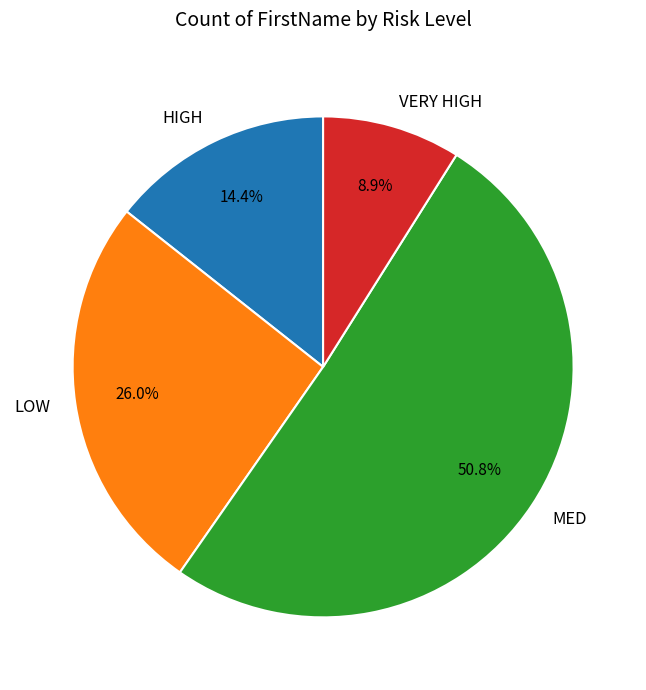

What percentage is the MED slice, to the nearest percent?

51%